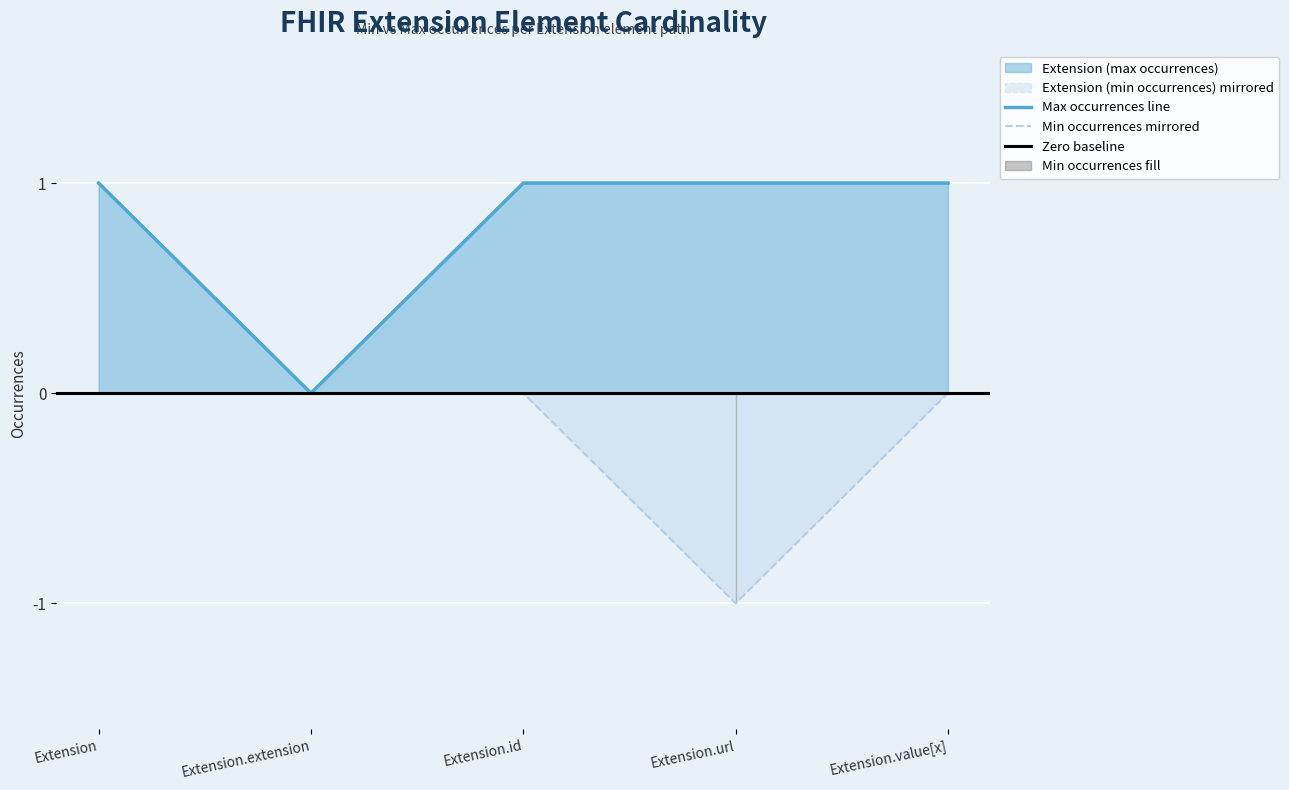

How many lines are shown in the chart?

2